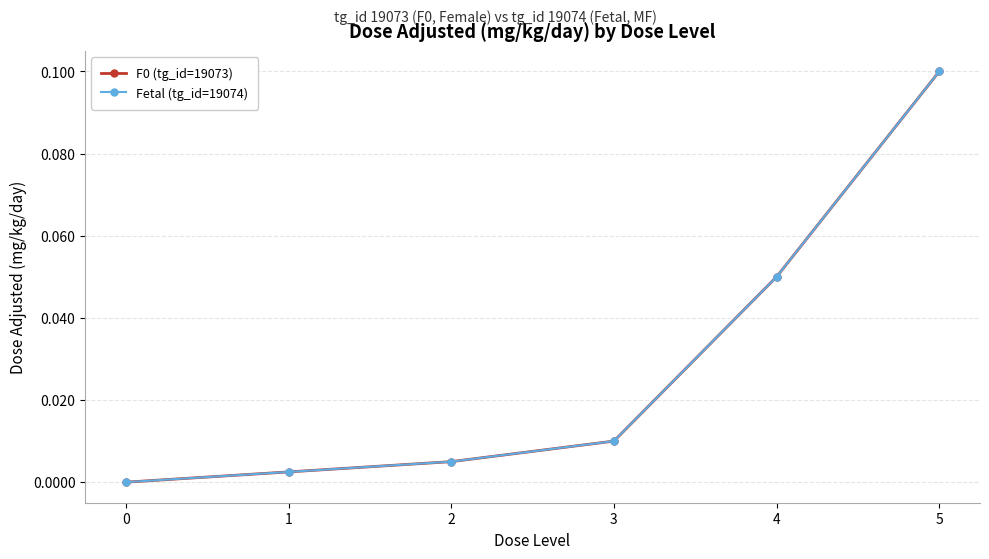

Does the chart have visible grid lines?

Yes